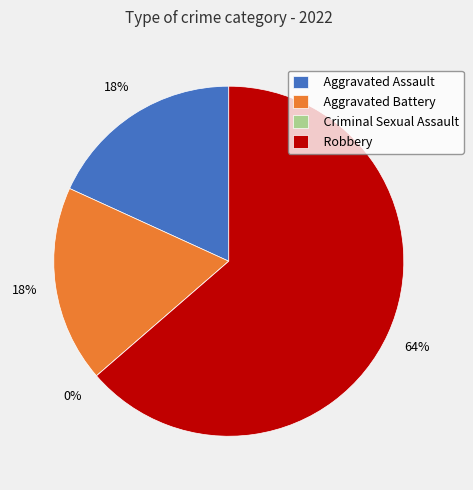

Is it true that Aggravated Battery is 18% of the pie?

True